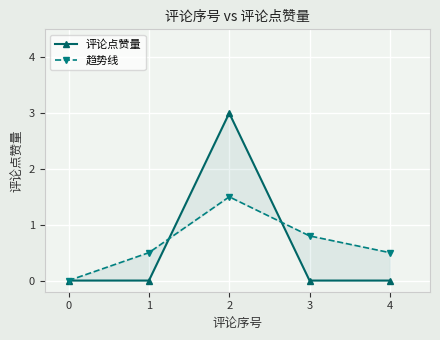

What are all the series names shown in the legend?

评论点赞量, 趋势线